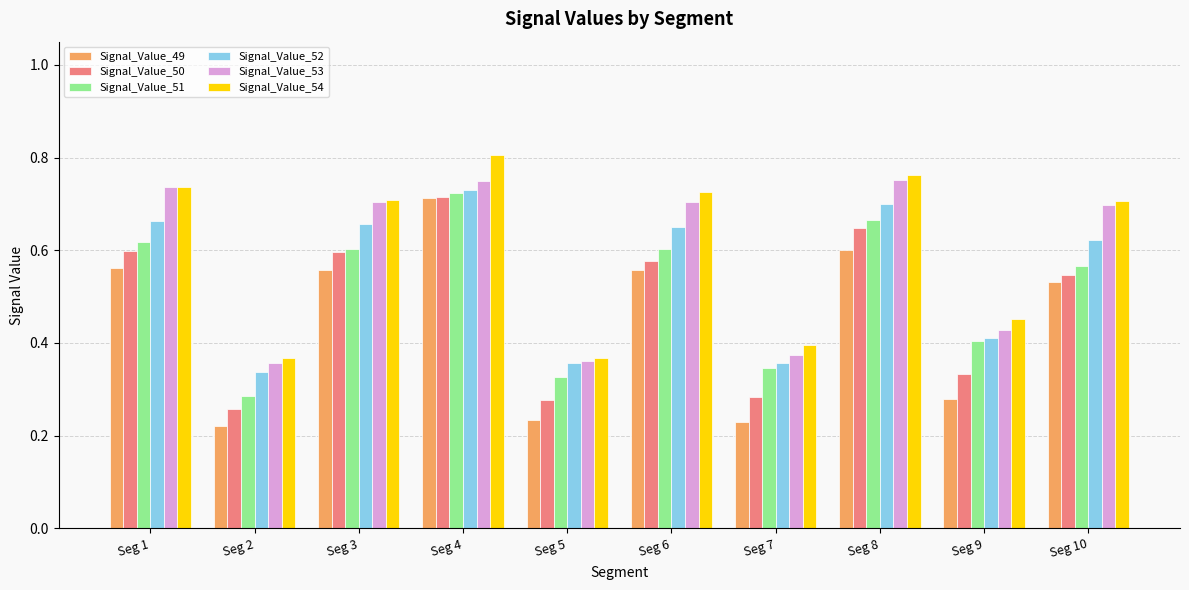

How many Signal_Value_49 values are between 0 and 1?

10